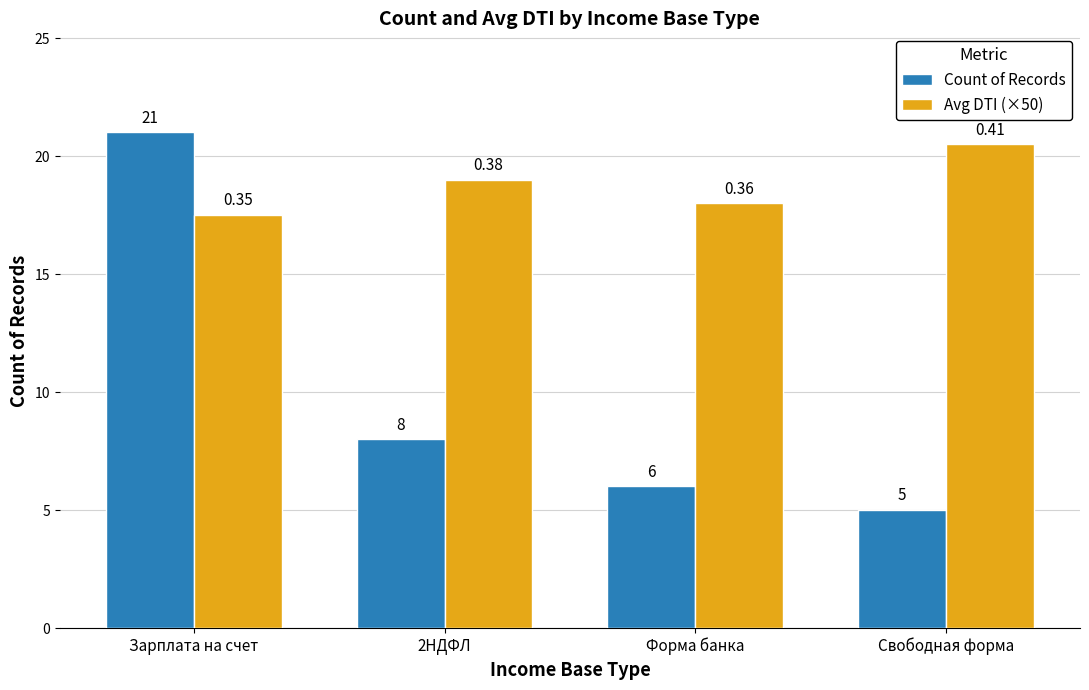

Where does the Count of Records series first go above 8?

Зарплата на счет